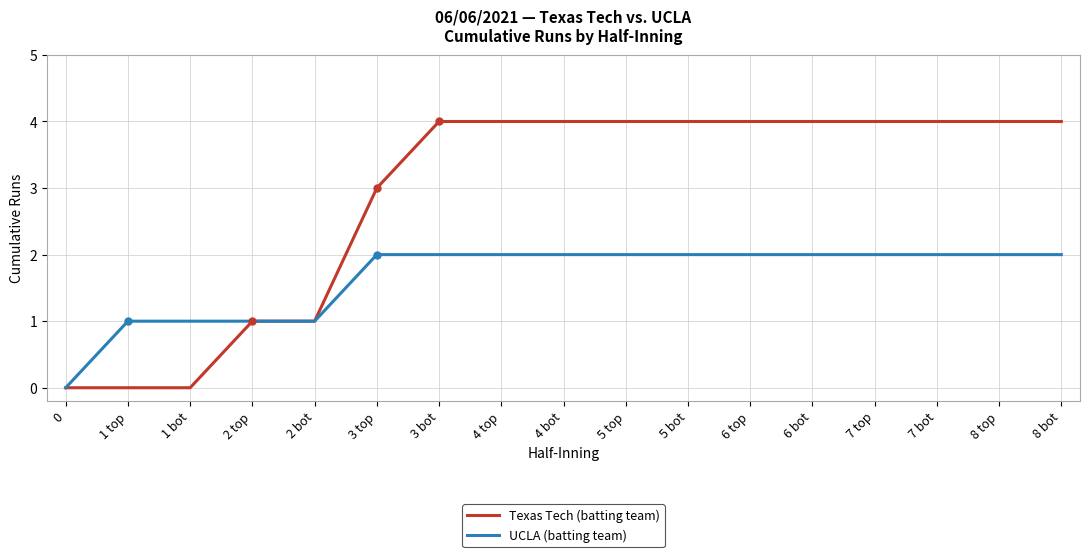

How many lines are shown in the chart?

2